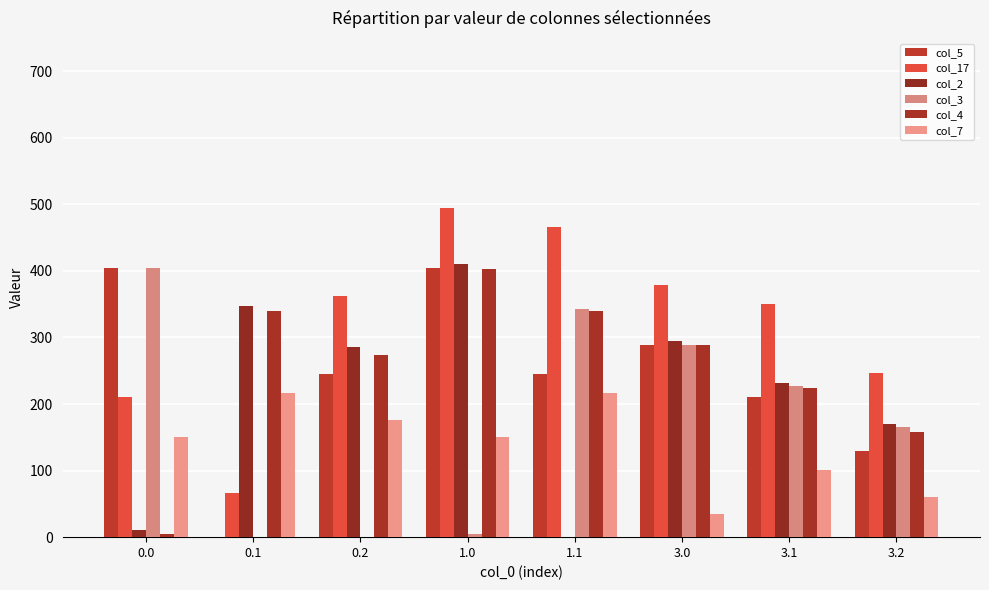

What is the difference between the col_5 values at 1.1 and 3.0?

43.0